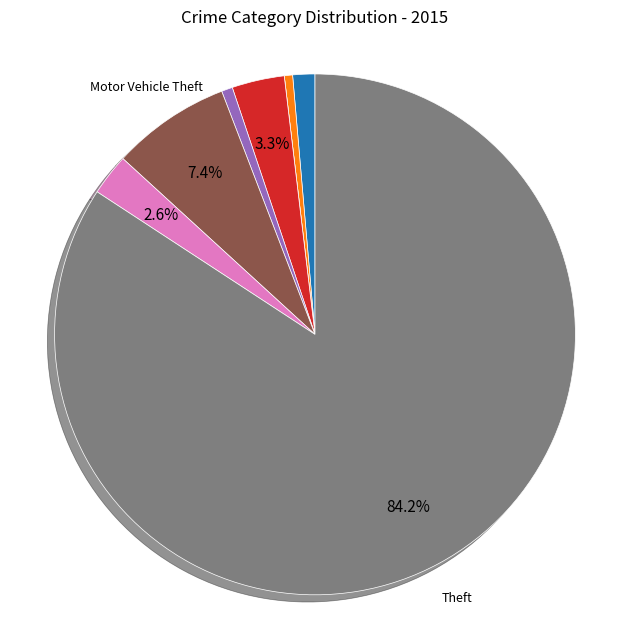

Does any single category account for the majority?

Yes